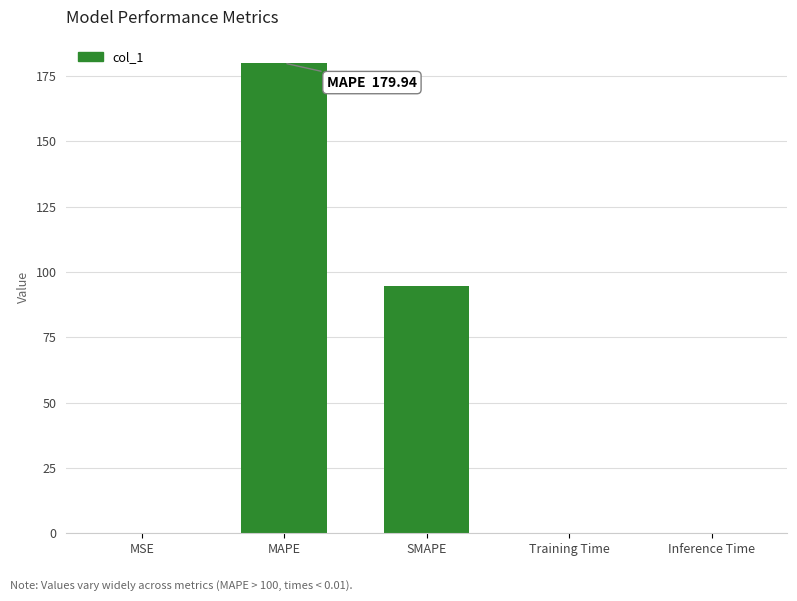

What is the sum of all values?

274.9